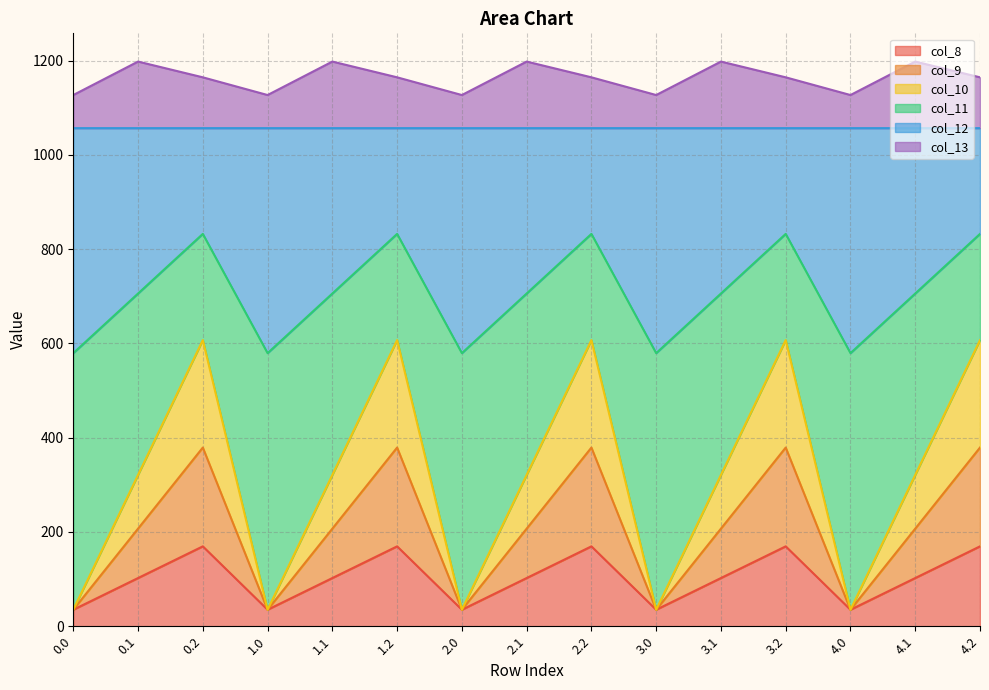

In col_12, how many points are lower than both neighbors (excluding endpoints)?

4